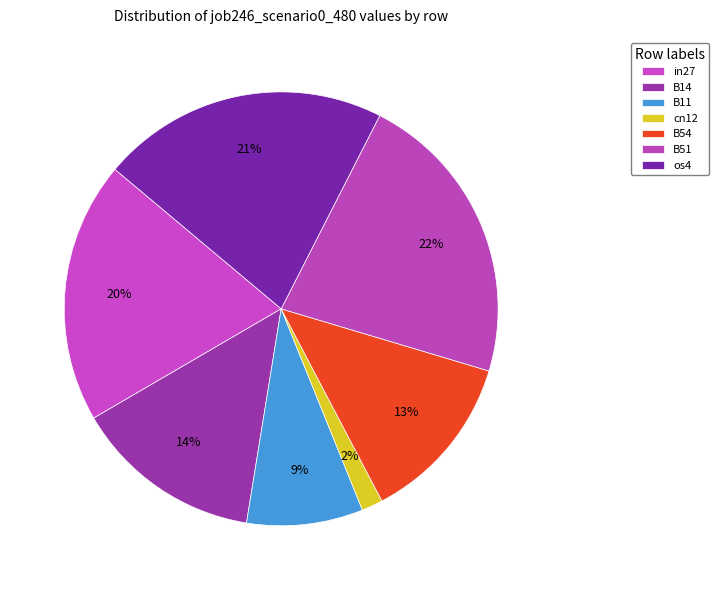

True or false: os4 accounts for 26% of the total.

False